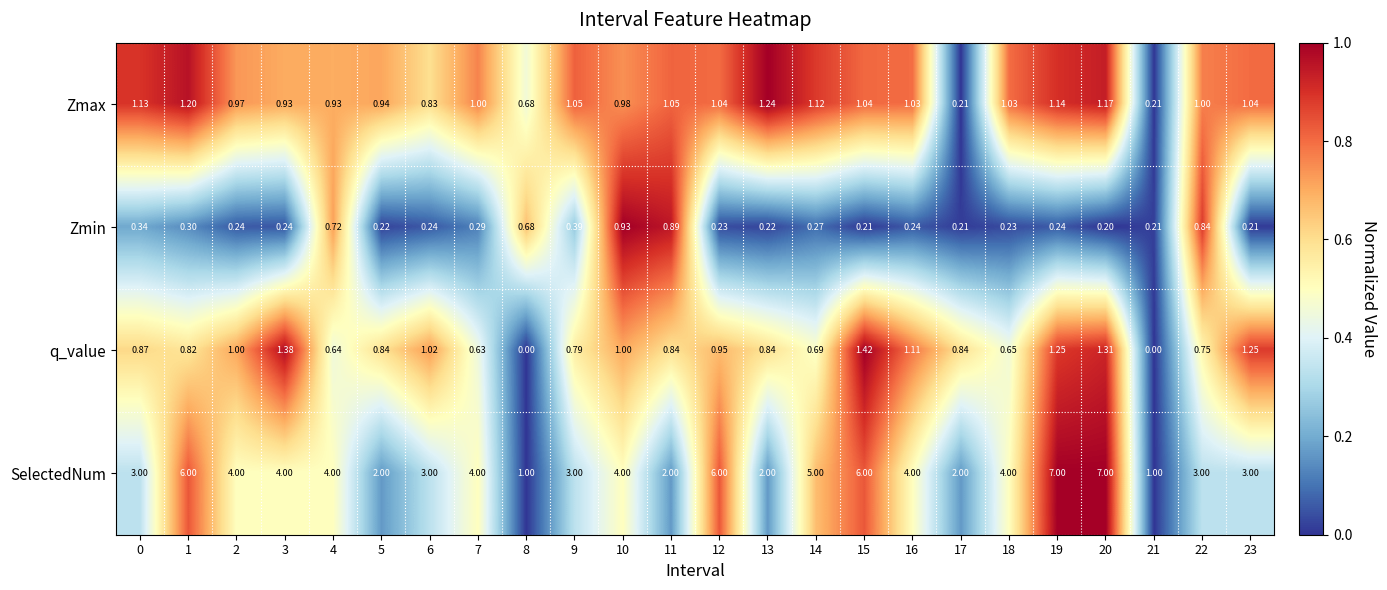

Which series has the largest total across all categories?

SelectedNum